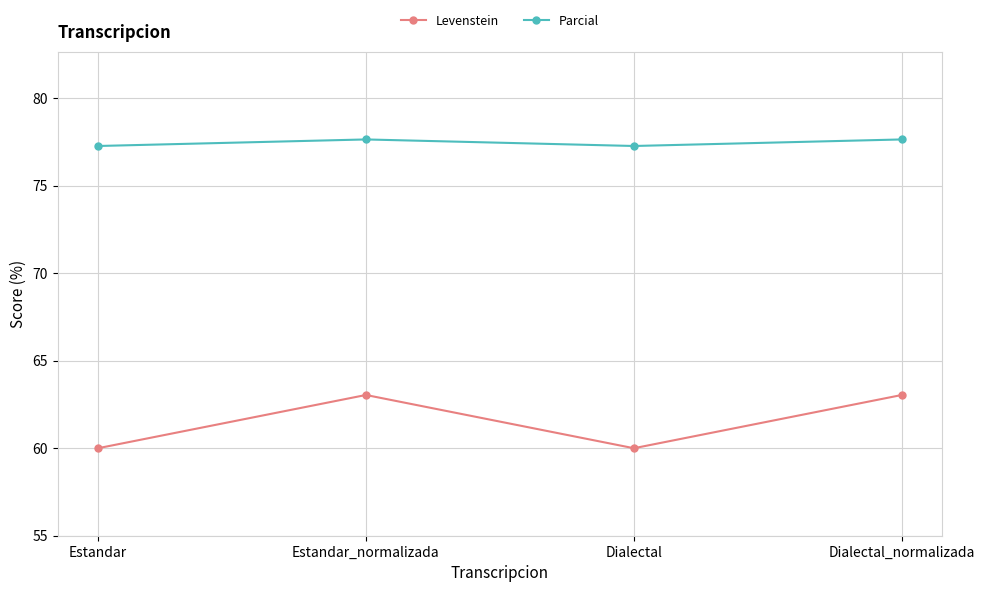

Read the Parcial value at Dialectal_normalizada.

77.6